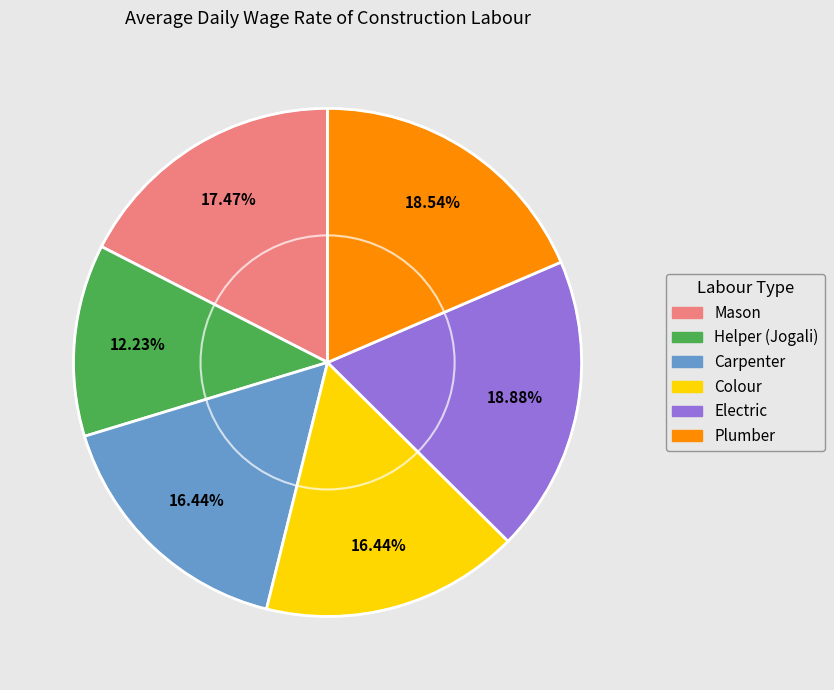

Is there a majority slice in this chart?

No